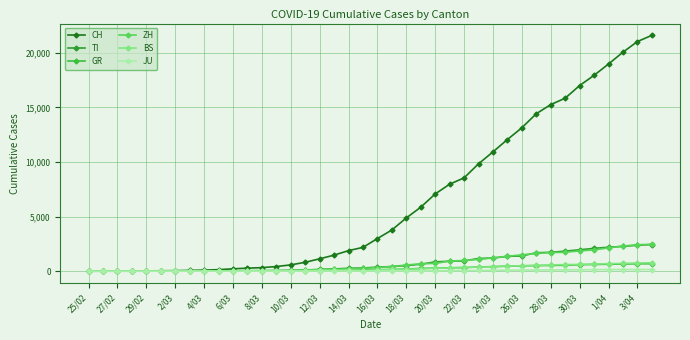

Is this an area chart (filled region under the line)?

No